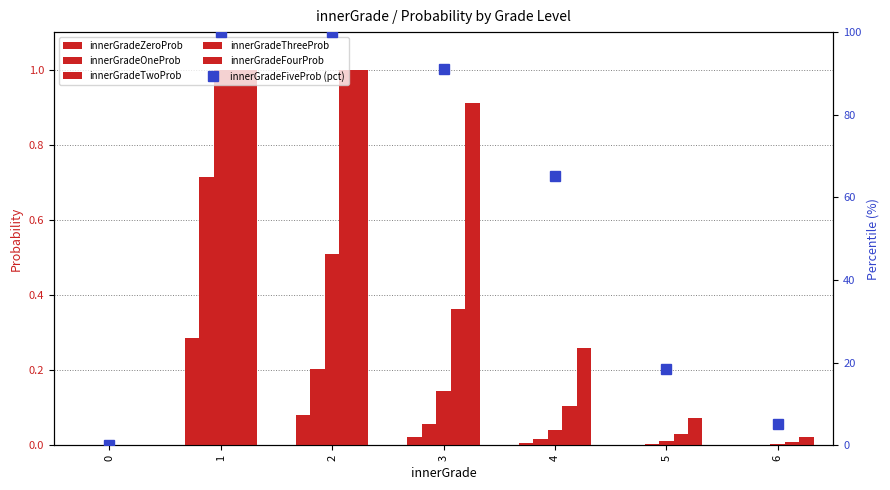

What is the difference between the innerGradeOneProb|Float values at 2 and 3?

0.1